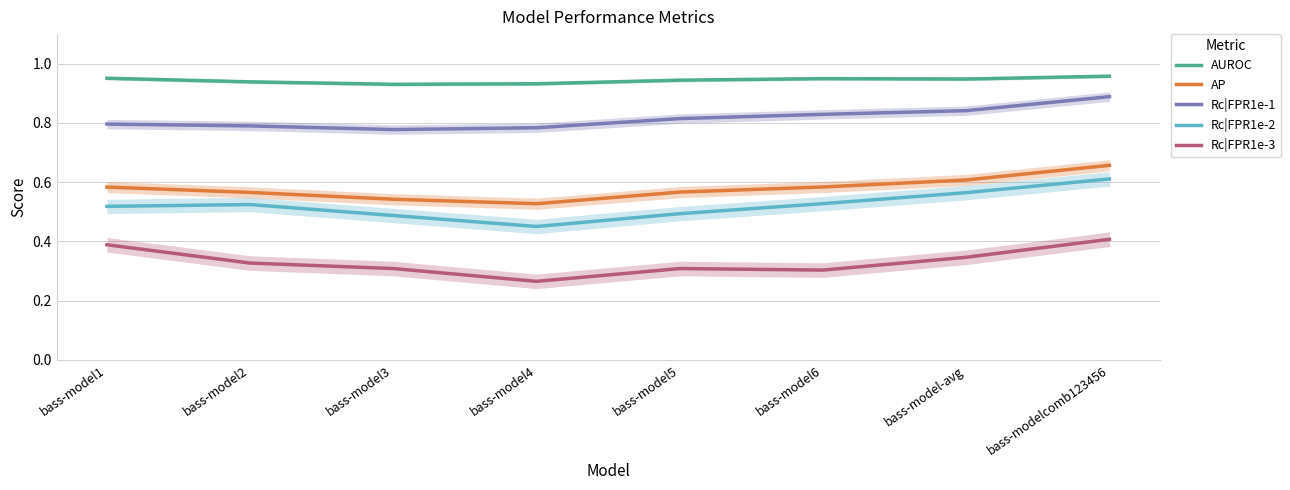

Reading left to right, list all the values displayed in this chart.

AUROC: 1.0	0.9	0.9	0.9	0.9	0.9	0.9	1.0
AP: 0.6	0.6	0.5	0.5	0.6	0.6	0.6	0.7
Rc|FPR1e-1: 0.8	0.8	0.8	0.8	0.8	0.8	0.8	0.9
Rc|FPR1e-2: 0.5	0.5	0.5	0.5	0.5	0.5	0.6	0.6
Rc|FPR1e-3: 0.4	0.3	0.3	0.3	0.3	0.3	0.3	0.4